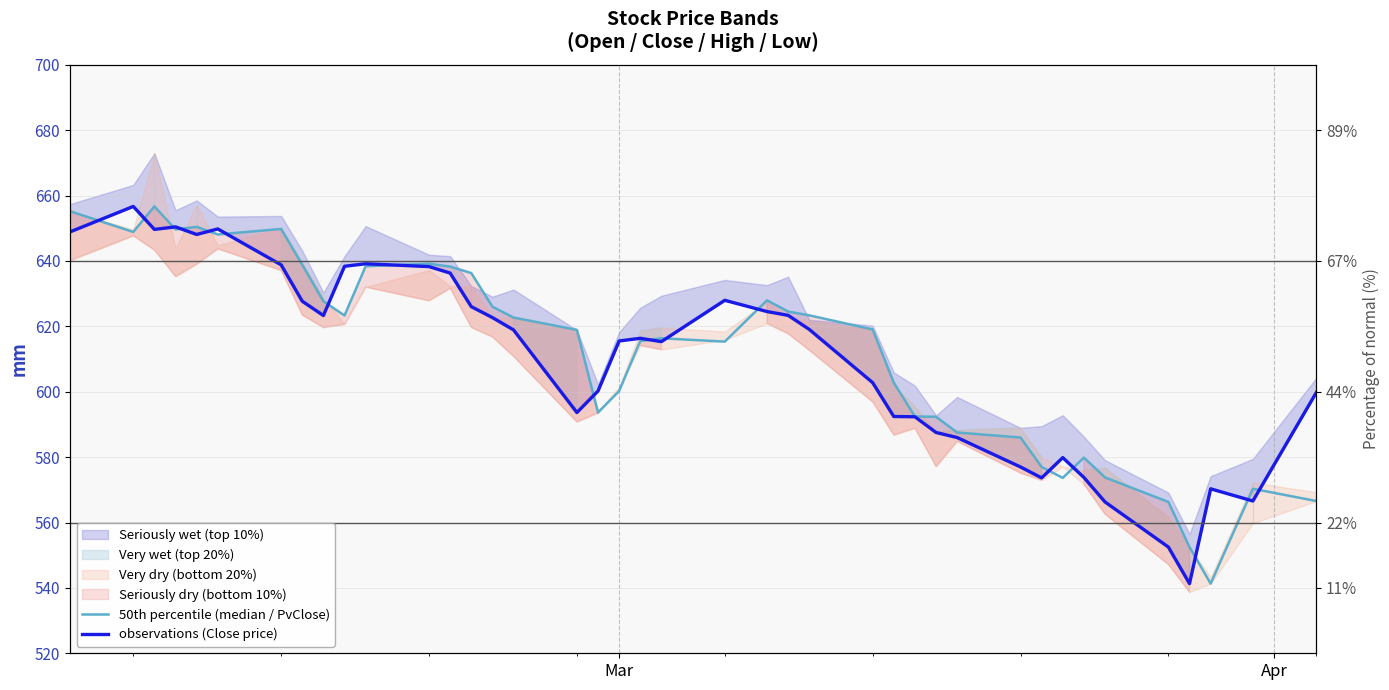

Rank the series by their average value, from highest to lowest.

50th percentile (median / PvClose), observations (Close price)